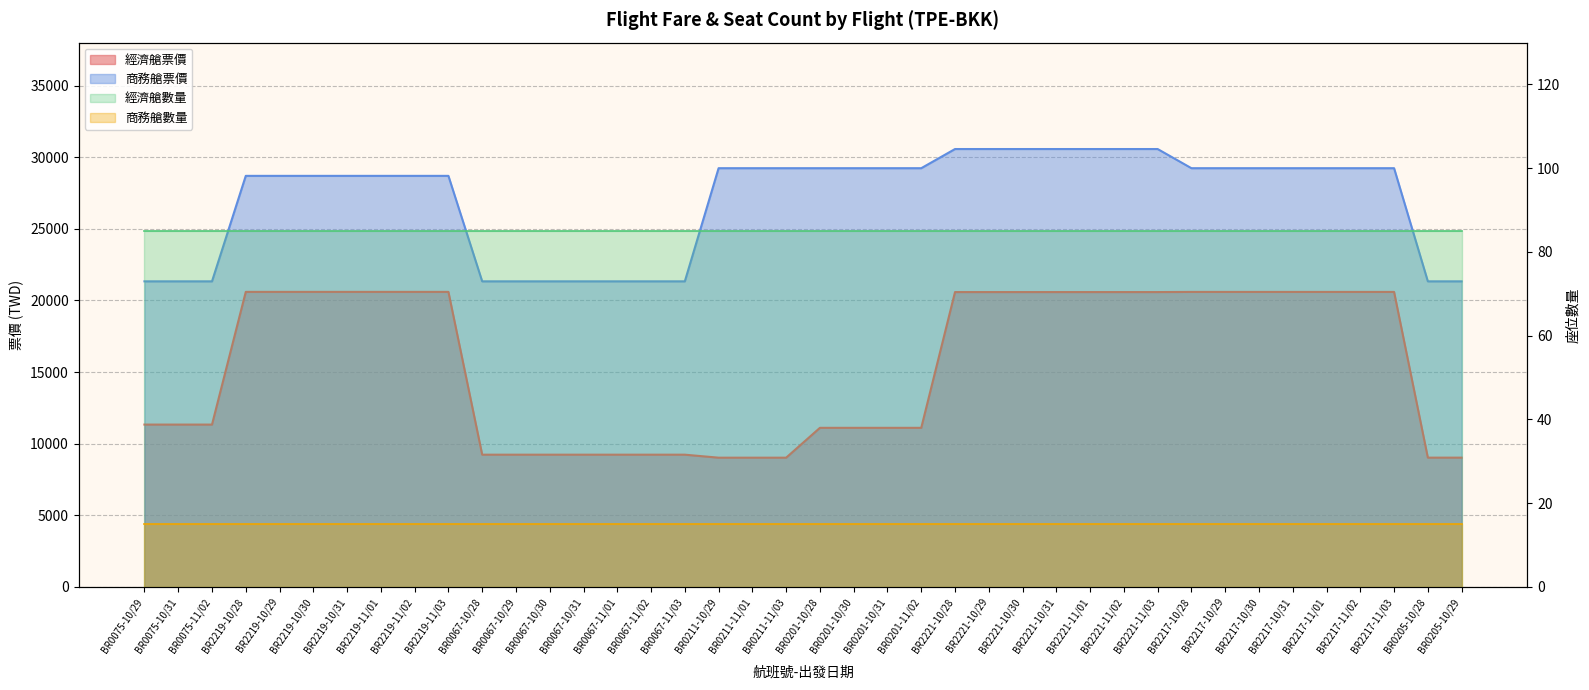

List the labels in order of 商務艙票價 value, smallest first.

BR0075-10/29, BR0075-10/31, BR0075-11/02, BR0067-10/28, BR0067-10/29, BR0067-10/30, BR0067-10/31, BR0067-11/01, BR0067-11/02, BR0067-11/03, BR0205-10/28, BR0205-10/29, BR2219-10/28, BR2219-10/29, BR2219-10/30, BR2219-10/31, BR2219-11/01, BR2219-11/02, BR2219-11/03, BR0211-10/29, BR0211-11/01, BR0211-11/03, BR0201-10/28, BR0201-10/30, BR0201-10/31, BR0201-11/02, BR2217-10/28, BR2217-10/29, BR2217-10/30, BR2217-10/31, BR2217-11/01, BR2217-11/02, BR2217-11/03, BR2221-10/28, BR2221-10/29, BR2221-10/30, BR2221-10/31, BR2221-11/01, BR2221-11/02, BR2221-11/03